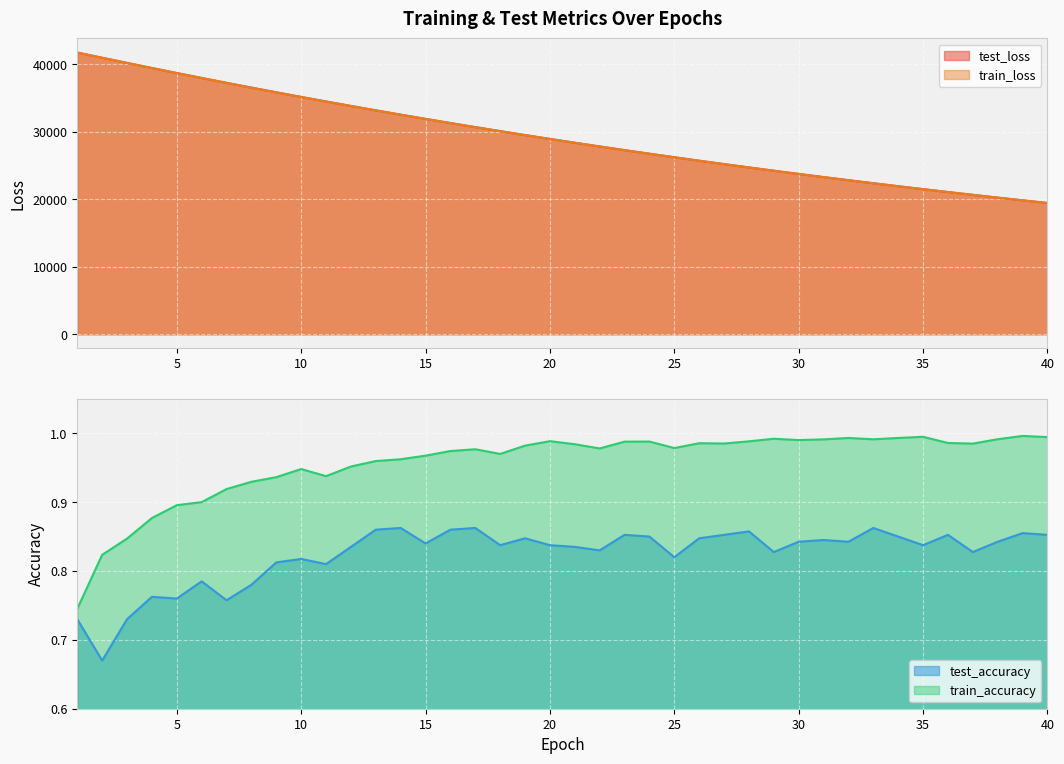

At which category is the sum across all series the highest?

1